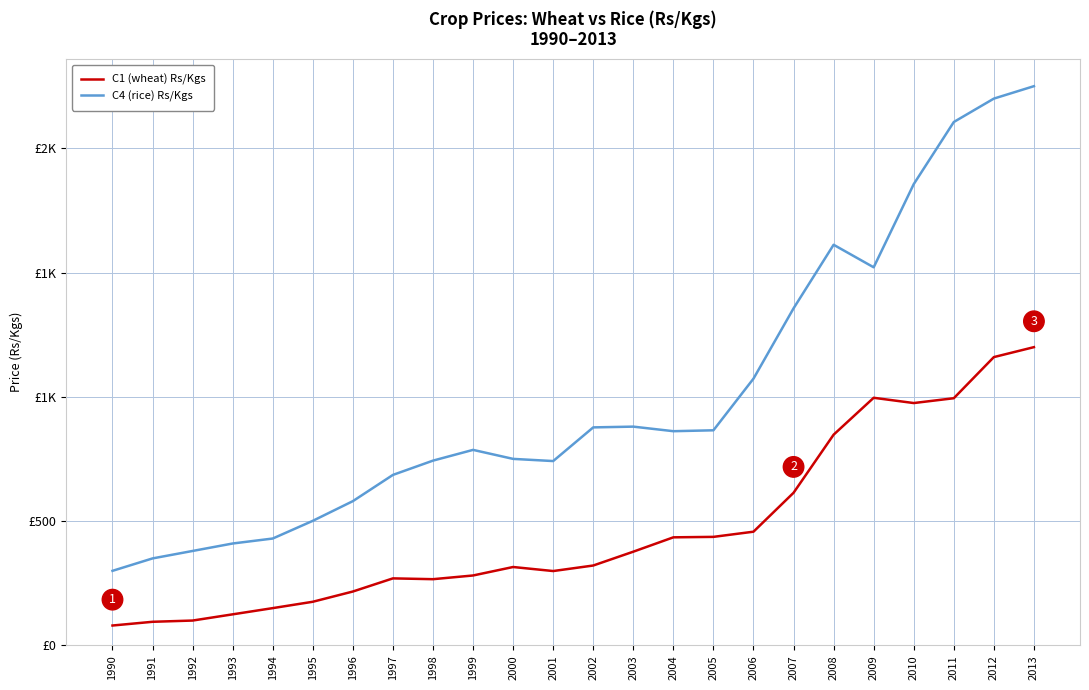

What is the value of the C1 (wheat) Rs/Kgs point at the 13th from the left?

321.4